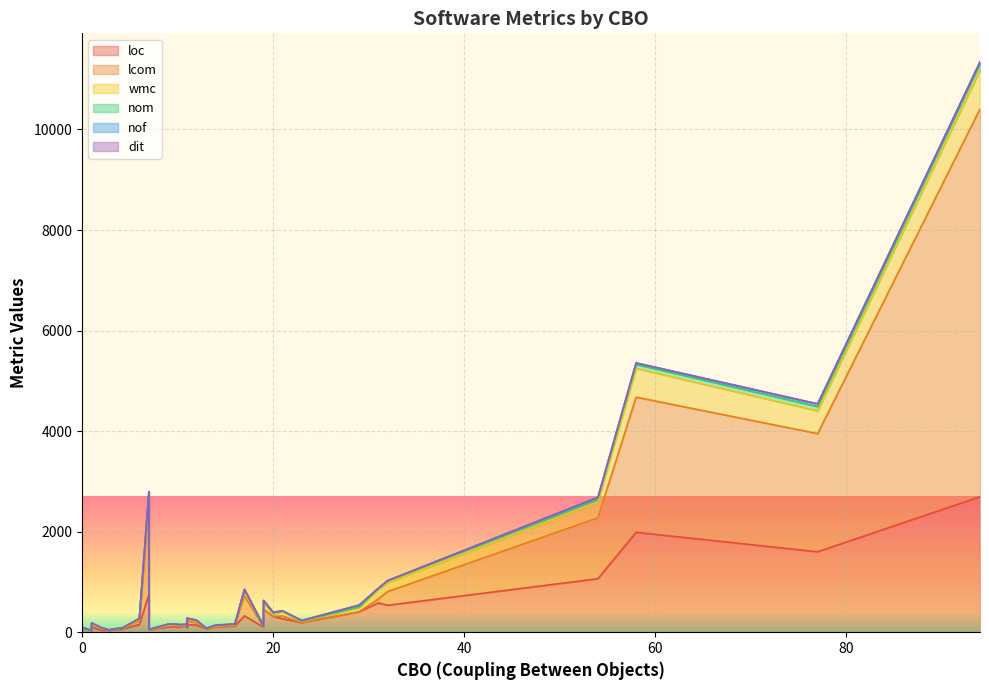

List the series in order of their peak value, highest first.

lcom, loc, wmc, nom, nof, dit